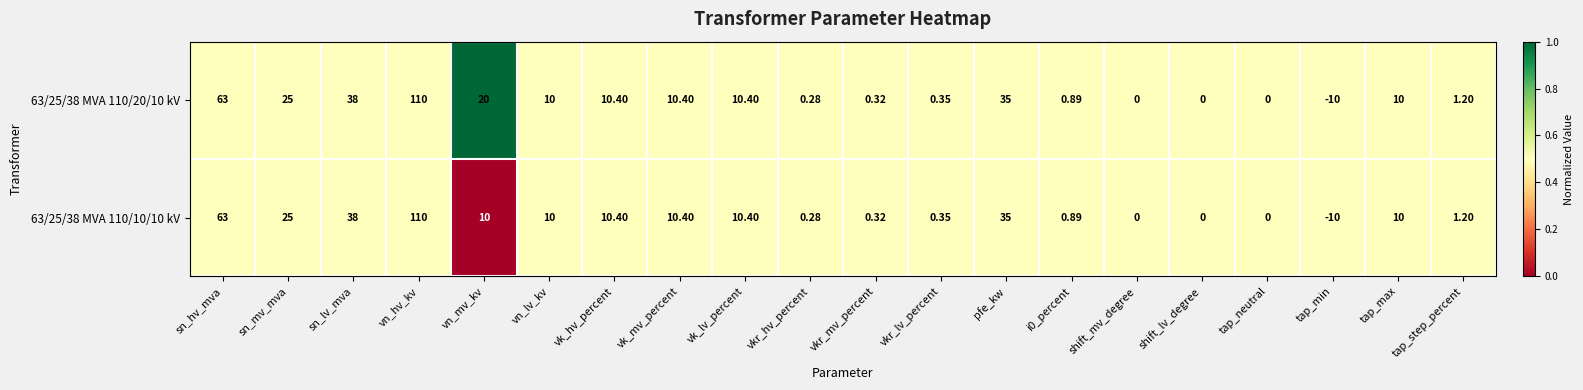

How many series are shown in this chart?

2